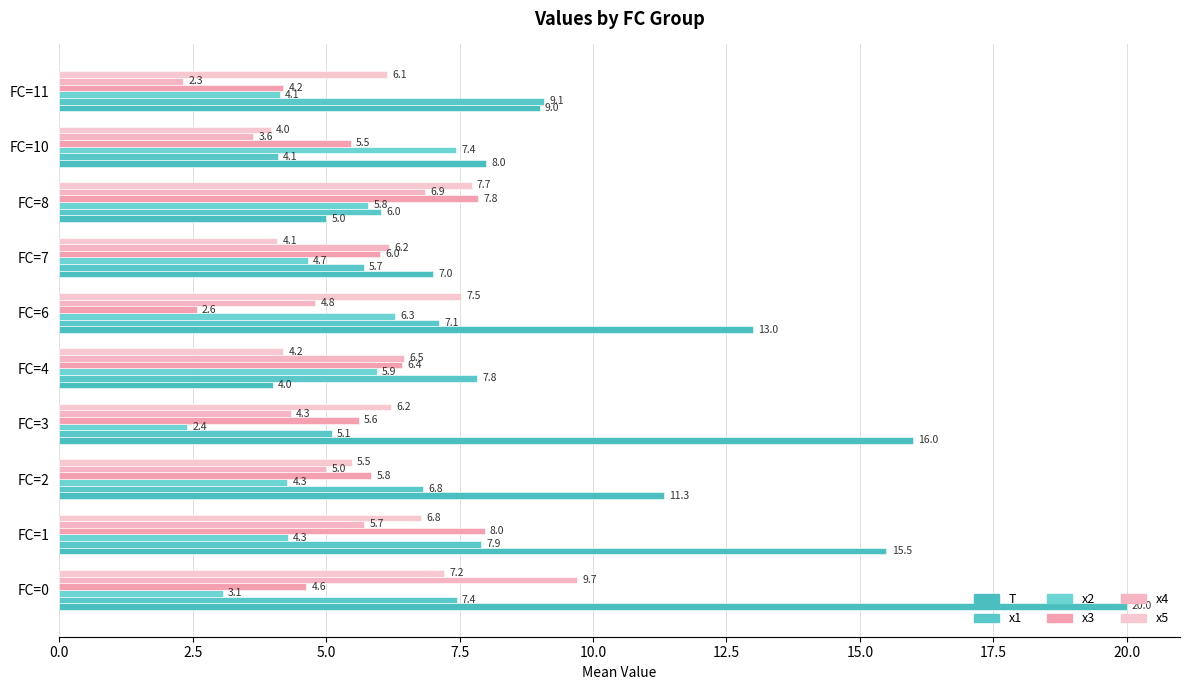

Reading left to right, transcribe all the data shown in this chart.

T: 20.0	15.5	11.3	16.0	4.0	13.0	7.0	5.0	8.0	9.0
x1: 7.4	7.9	6.8	5.1	7.8	7.1	5.7	6.0	4.1	9.1
x2: 3.1	4.3	4.3	2.4	5.9	6.3	4.7	5.8	7.4	4.1
x3: 4.6	8.0	5.8	5.6	6.4	2.6	6.0	7.8	5.5	4.2
x4: 9.7	5.7	5.0	4.3	6.5	4.8	6.2	6.9	3.6	2.3
x5: 7.2	6.8	5.5	6.2	4.2	7.5	4.1	7.7	4.0	6.1